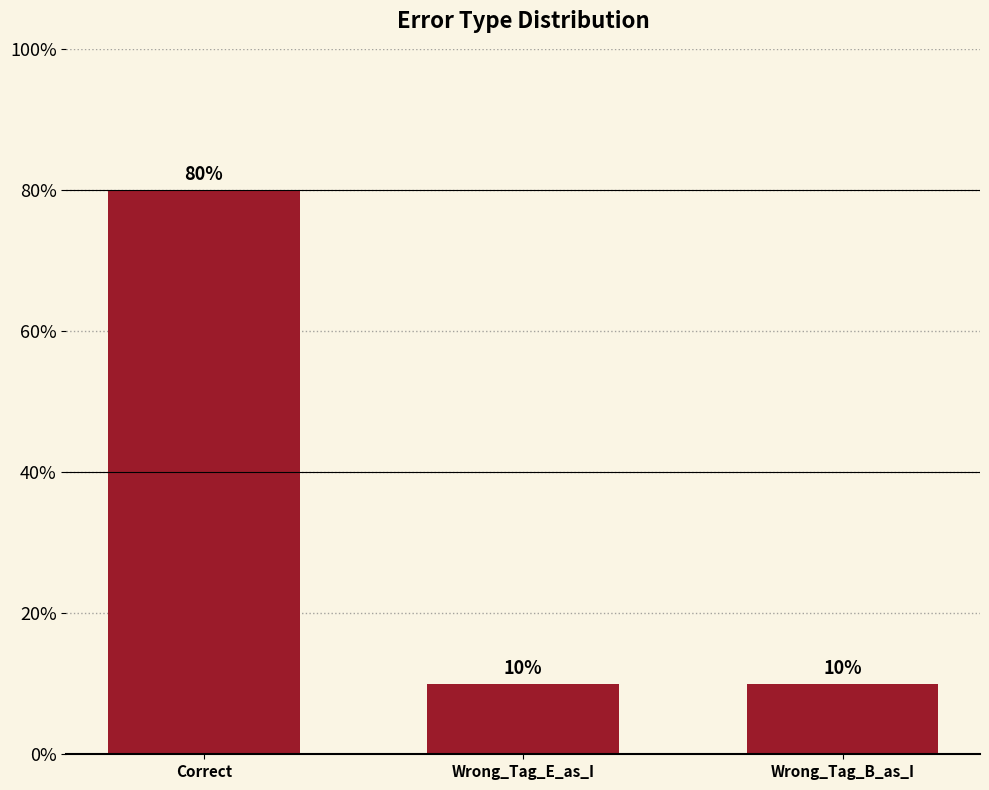

What is the maximum value shown in the chart?

80